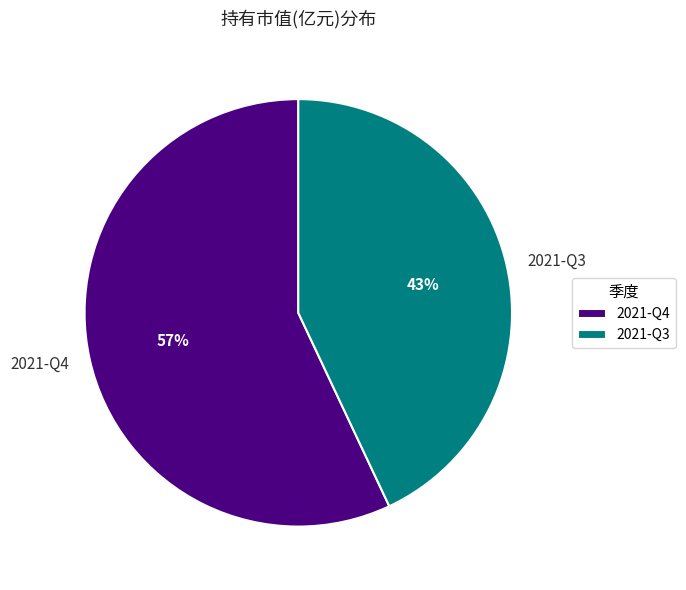

Which has a higher value, 2021-Q4 or 2021-Q3?

2021-Q4